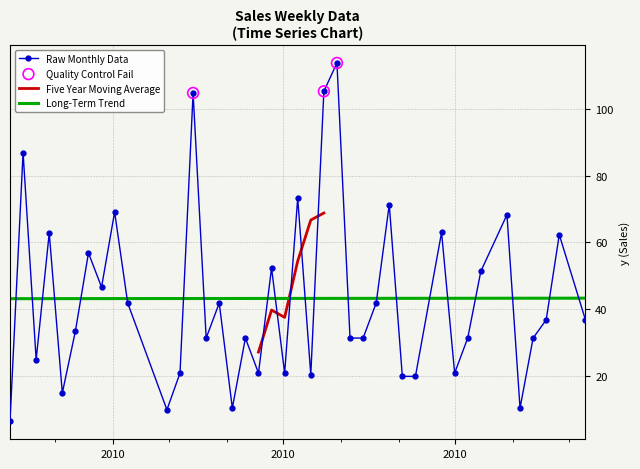

True or false: Long-Term Trend and Raw Monthly Data cross at least once.

True